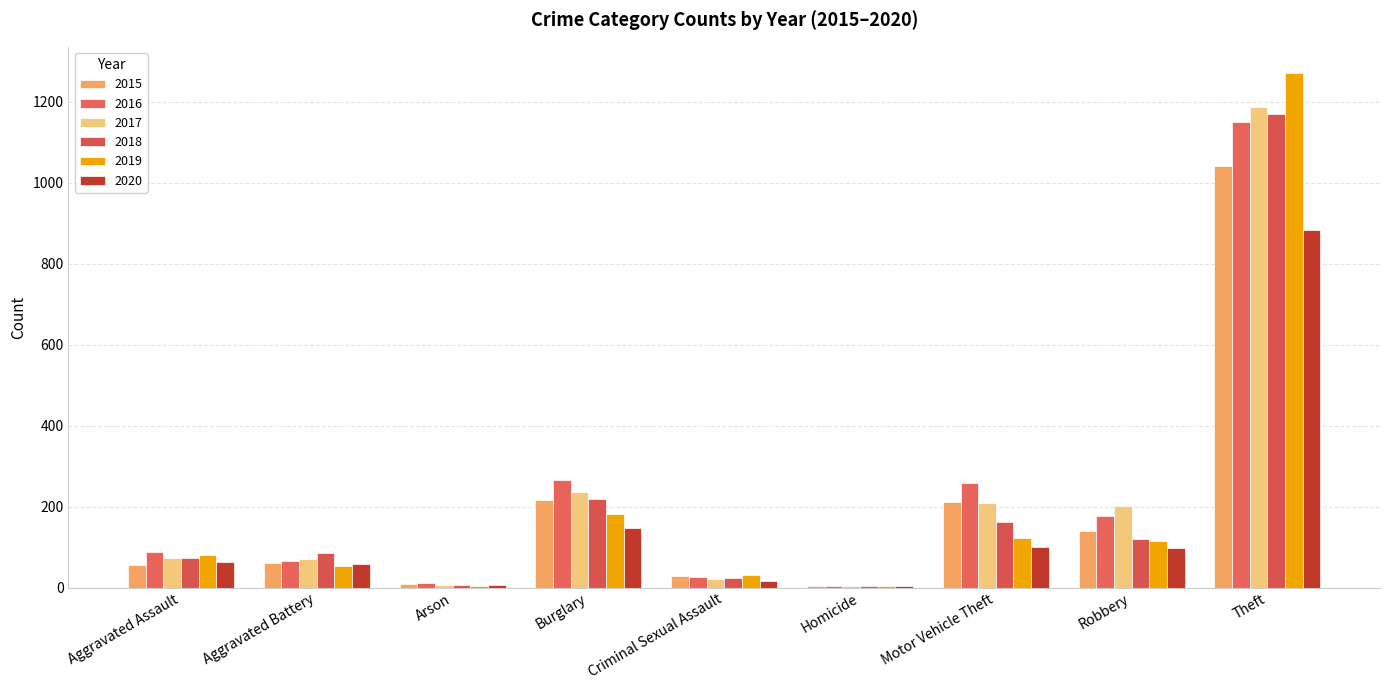

What is the value of the 2015 bar at the 2nd from the left?

60